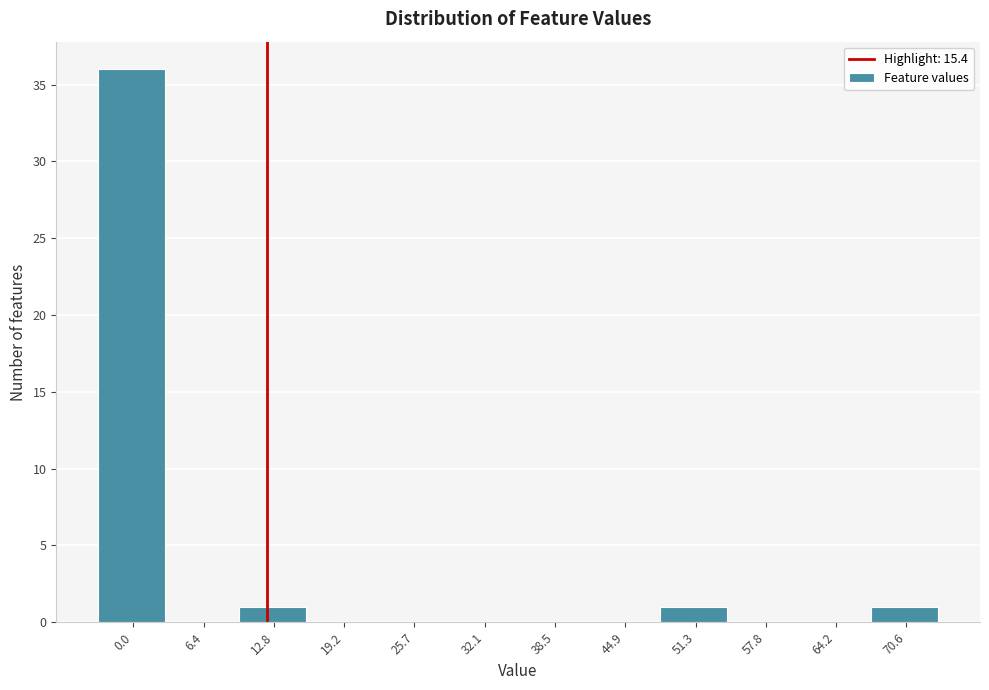

Reading left to right, extract all data points from this chart.

0.0=36	6.4=0	12.8=1	19.2=0	25.7=0	32.1=0	38.5=0	44.9=0	51.3=1	57.8=0	64.2=0	70.6=1